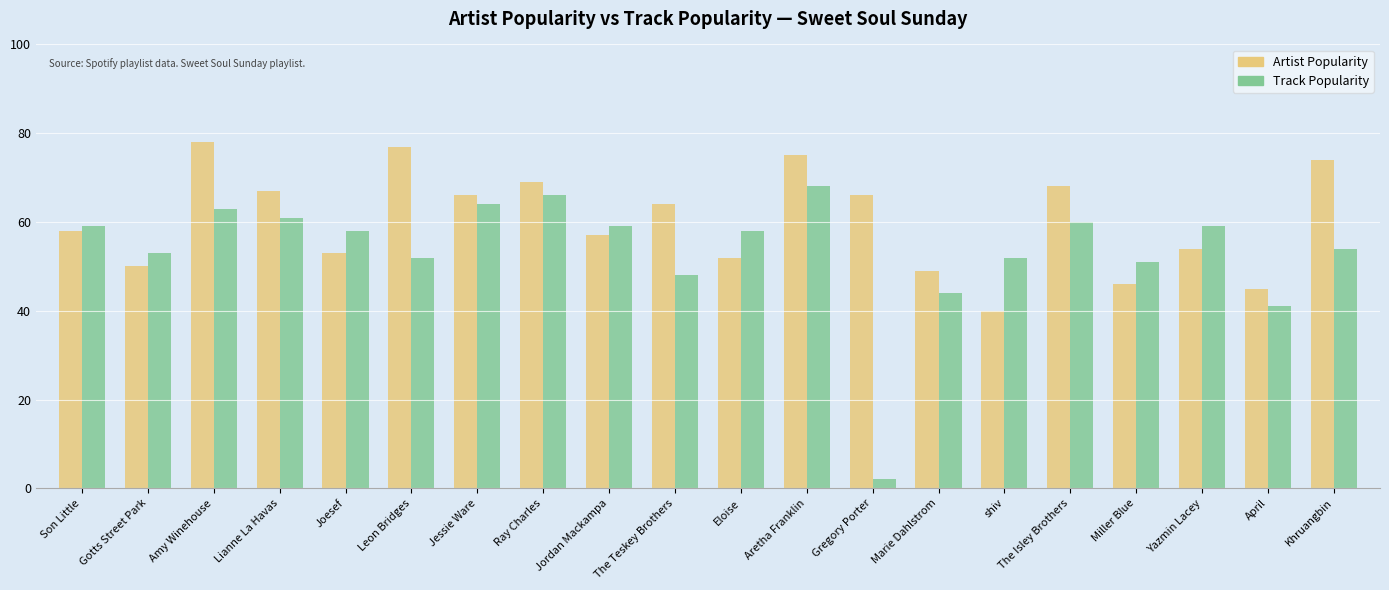

What is the greatest value displayed?

78